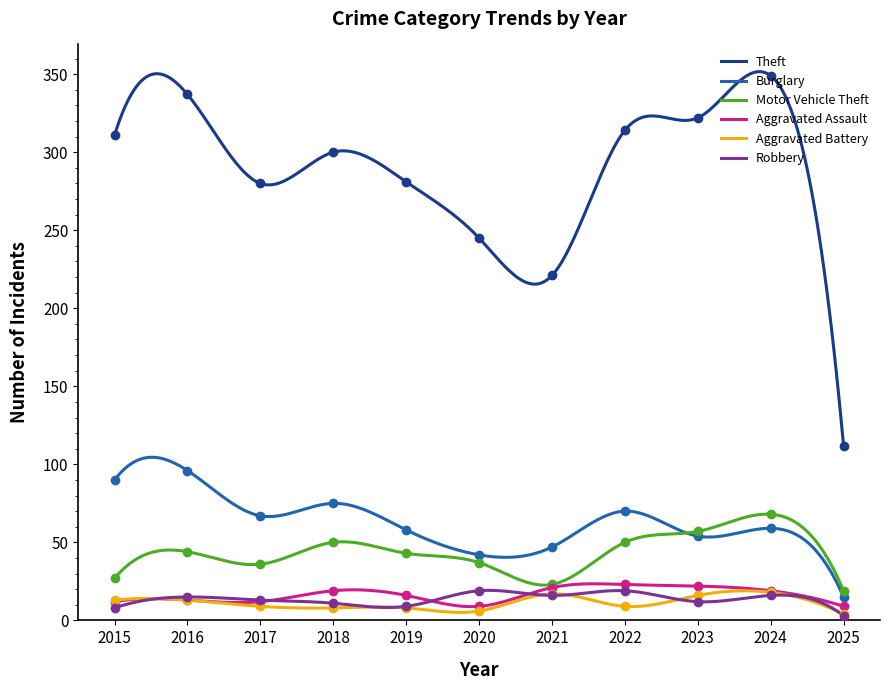

The value of Theft at 2018 is 300. True or false?

True